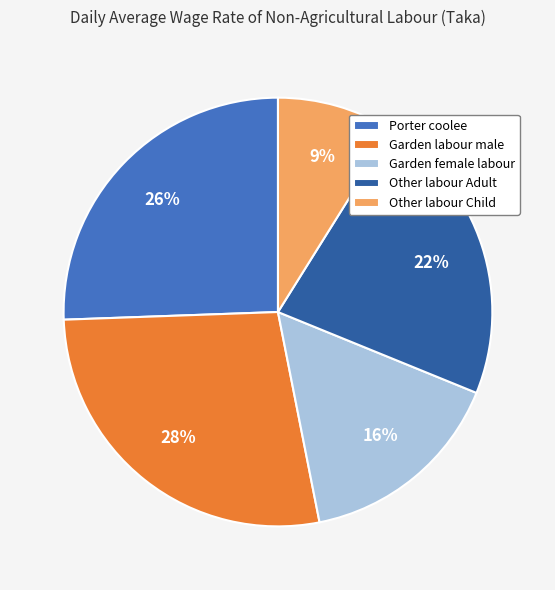

How many segments does this pie chart have?

5